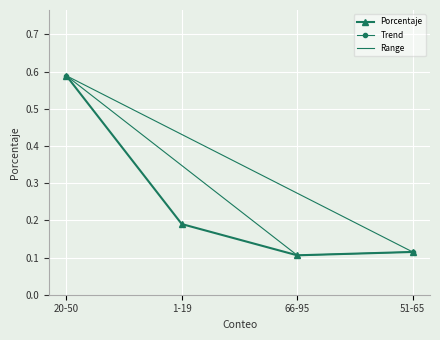

What is the minimum value shown in the chart?

0.1